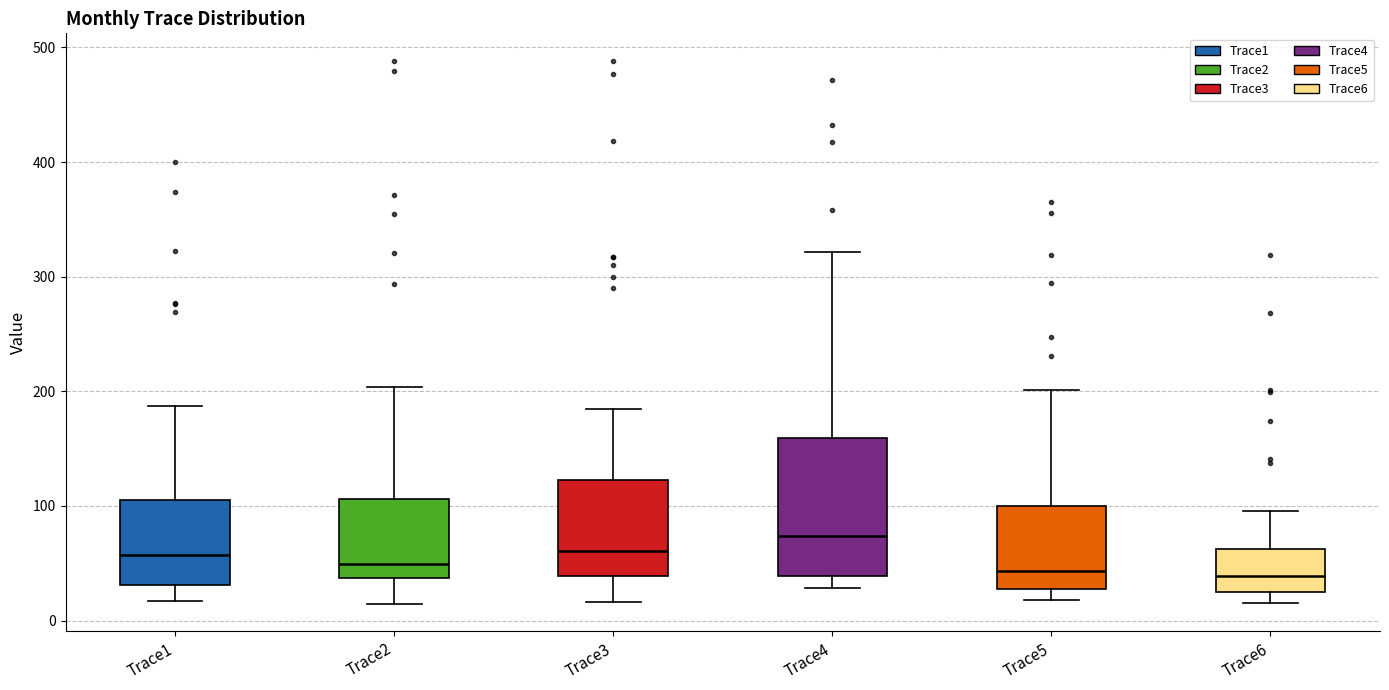

Where is the lower edge of the box for Trace6 on the y-axis? The values are not printed on the chart, so give them approximately, as read against the axis.

20